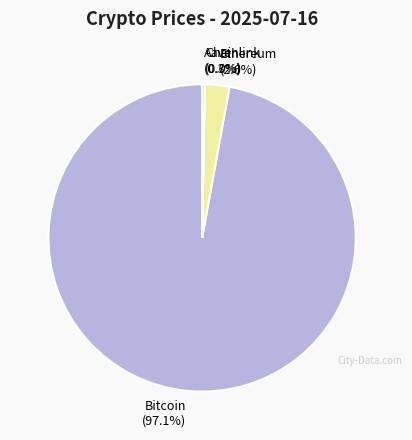

To the nearest percent, what is the difference between the largest and smallest slice percentages?

97%